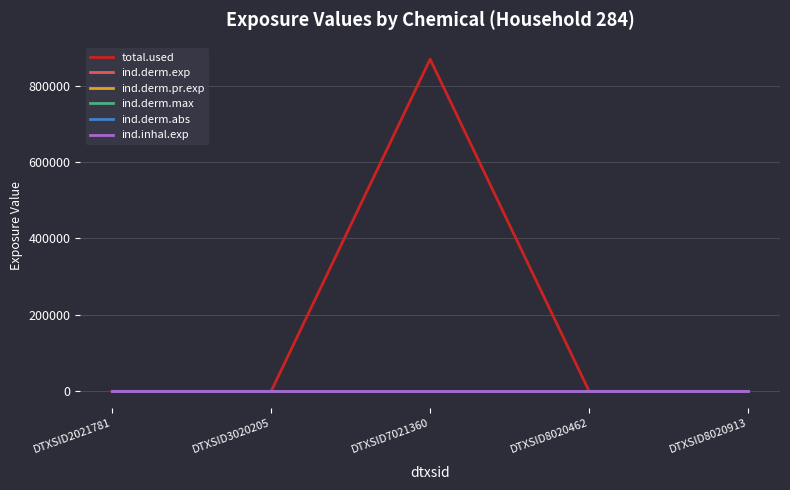

True or false: total.used and ind.derm.exp cross at least once.

False